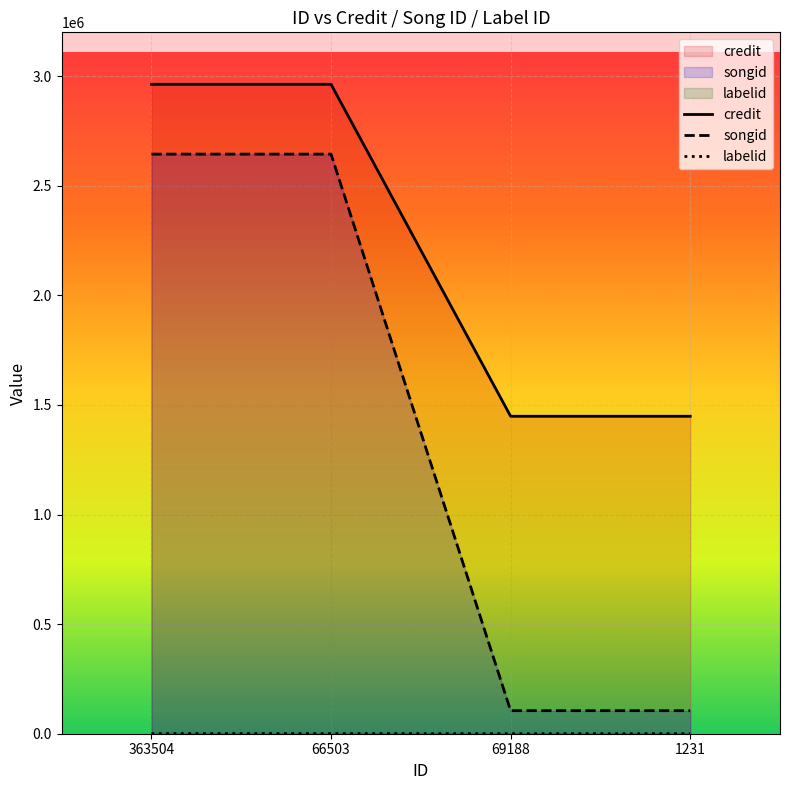

What is the label of the 3rd point from the left?

69188